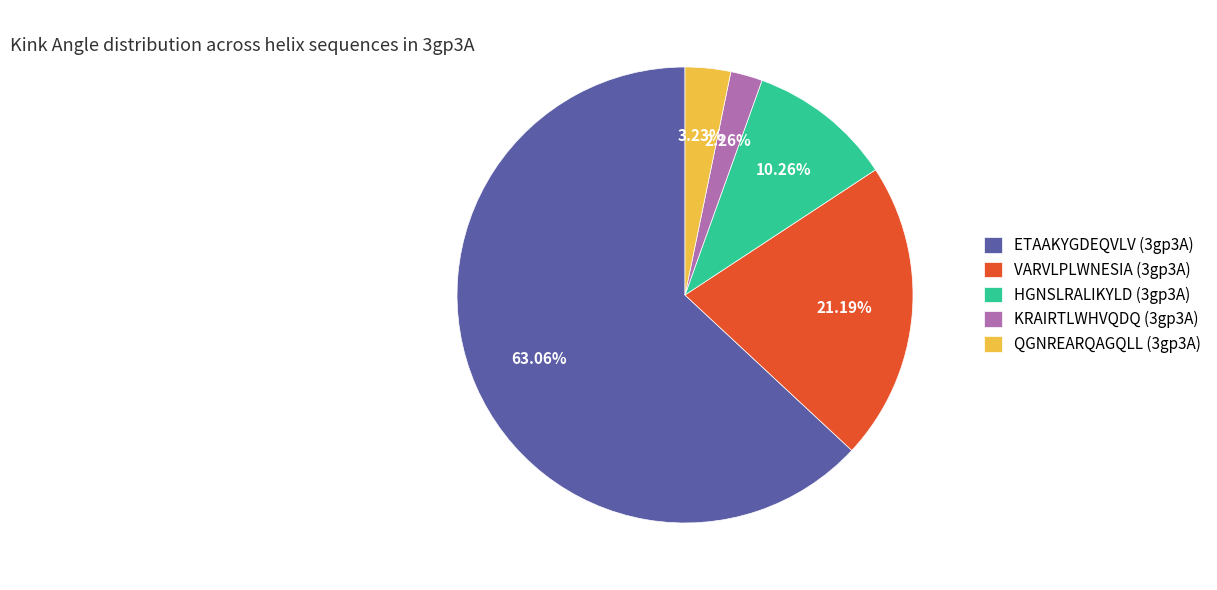

Is there a majority slice in this chart?

Yes